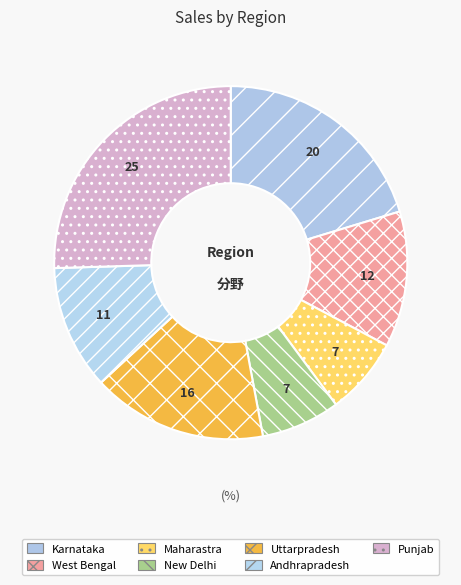

True or false: West Bengal accounts for 12% of the total.

True